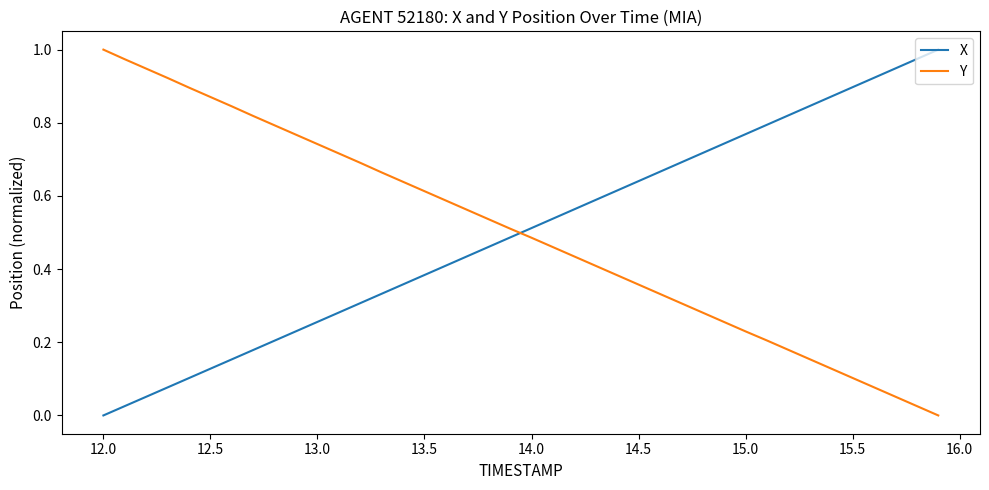

True or false: Y and X cross at least once.

True